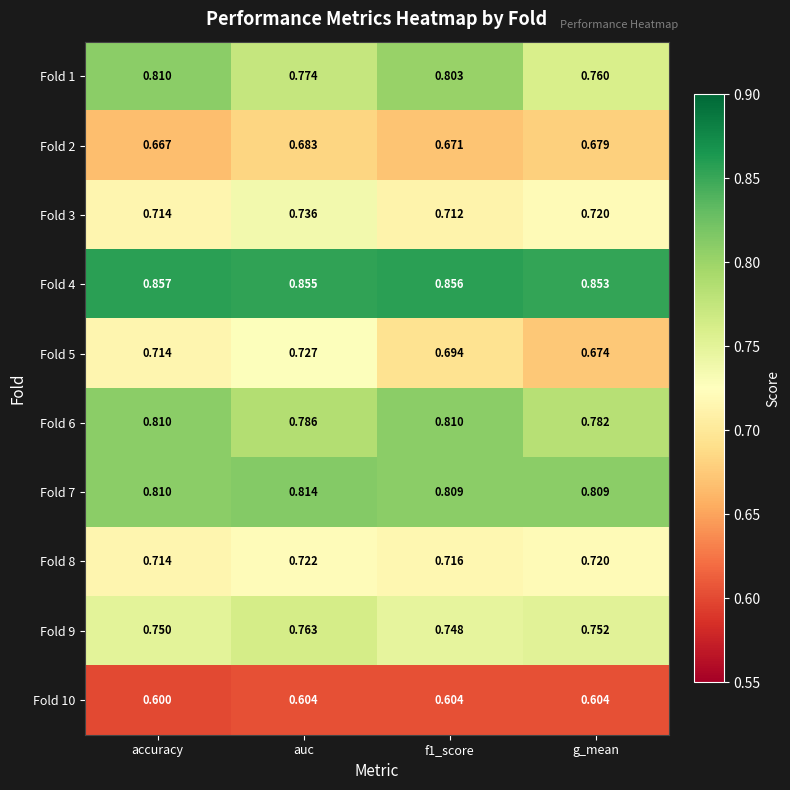

At which label does Fold 8 reach its peak?

auc